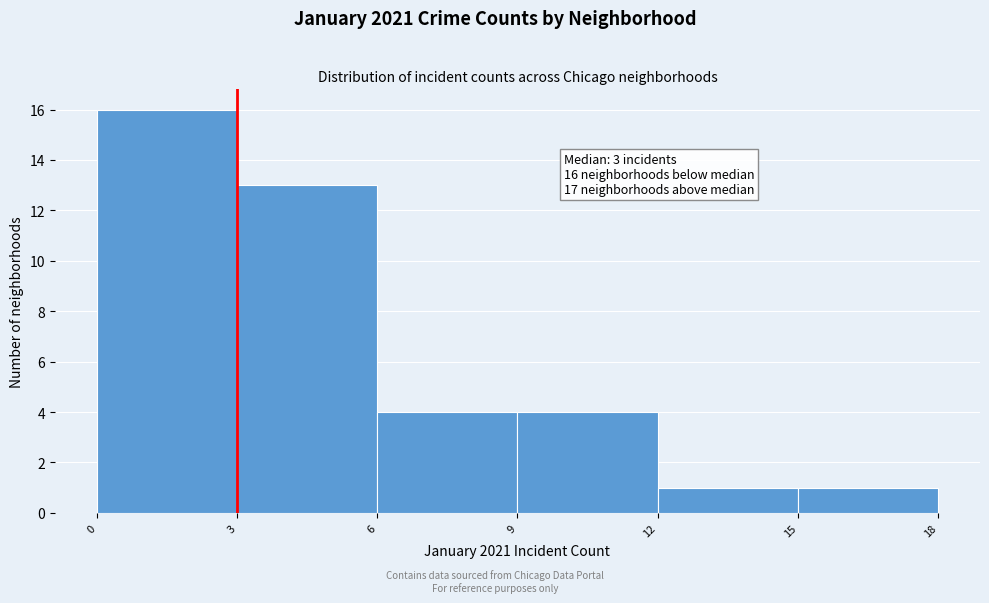

Over which range of the x-axis is the bar tallest?

0 to 3